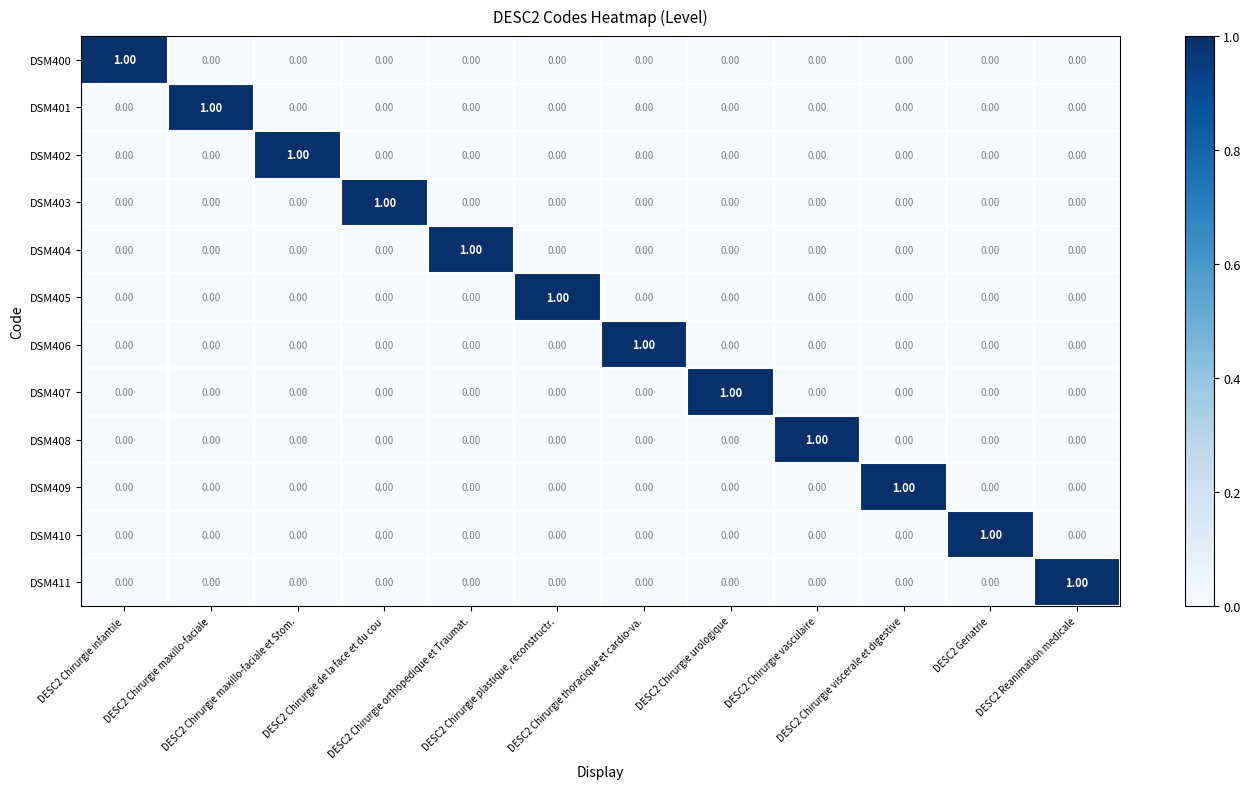

At how many categories does at least one series exceed 0?

12